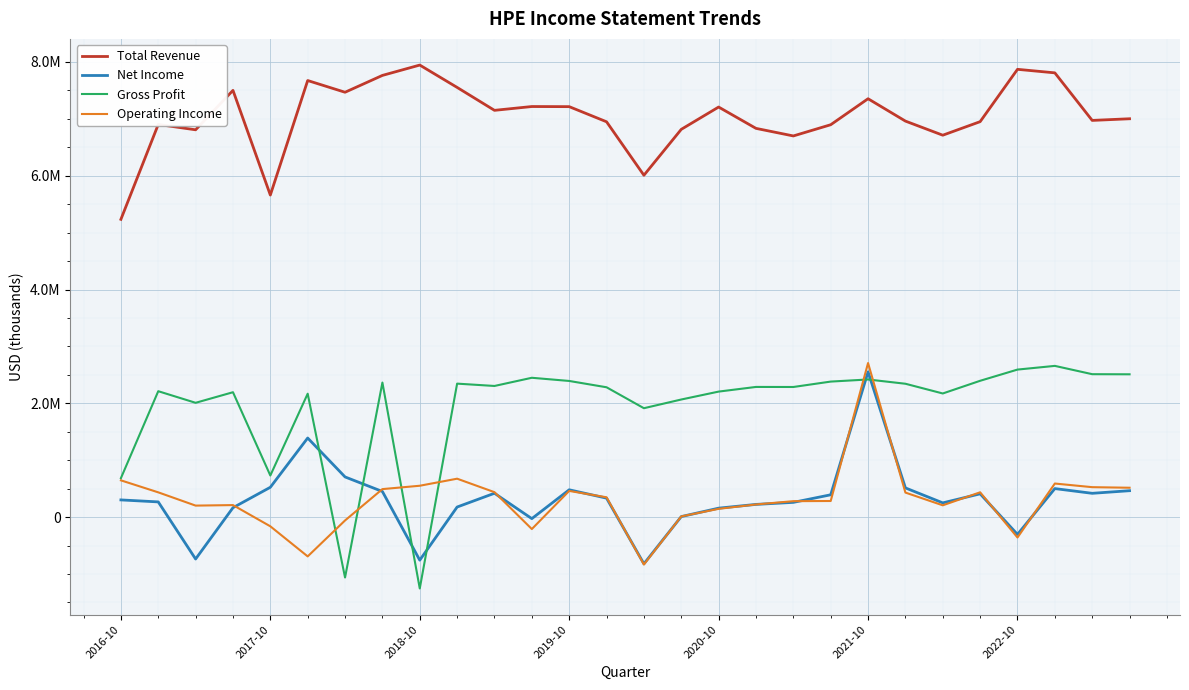

Which series has the largest range (max minus min)?

Gross Profit